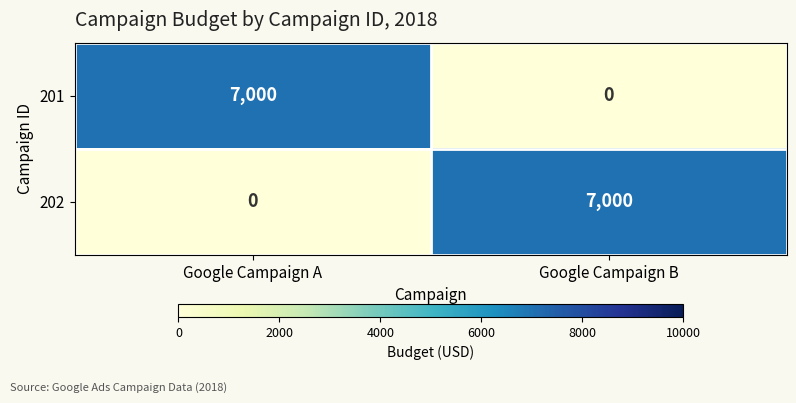

What is the difference between the highest and lowest values at Google Campaign A?

7000